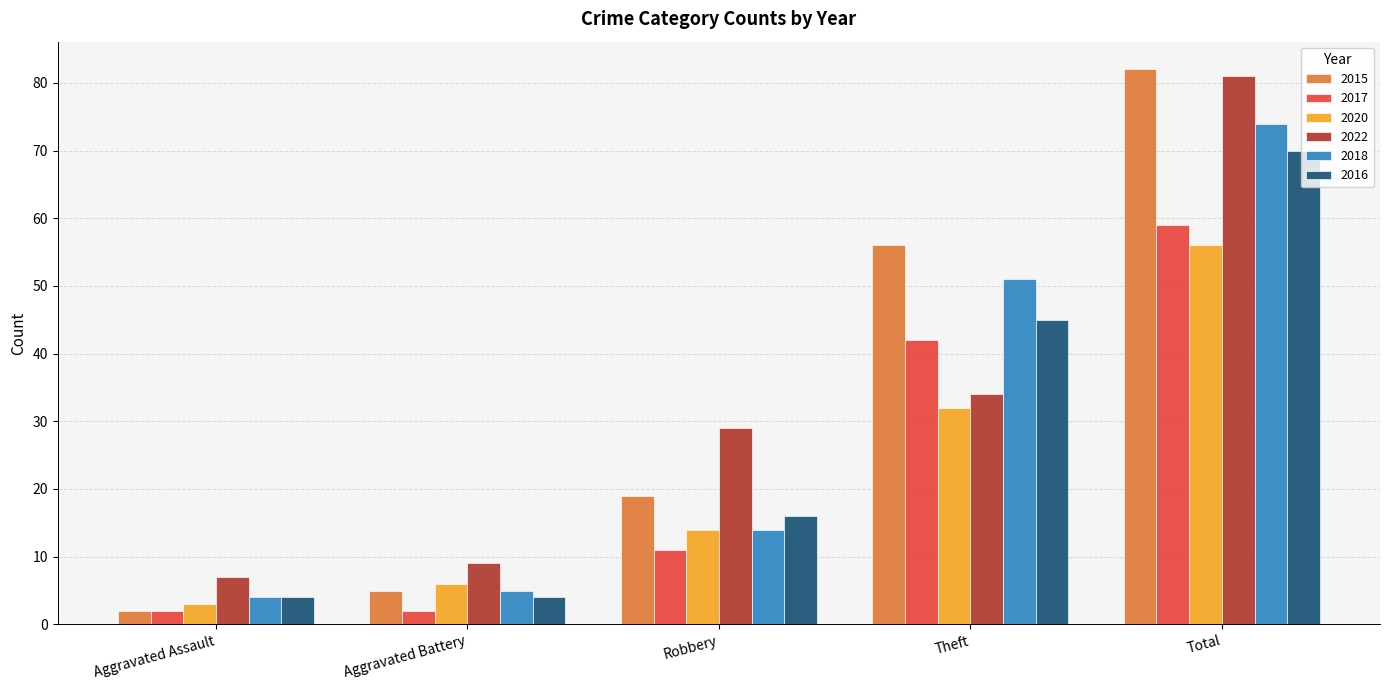

Which series has the widest spread of values?

2015